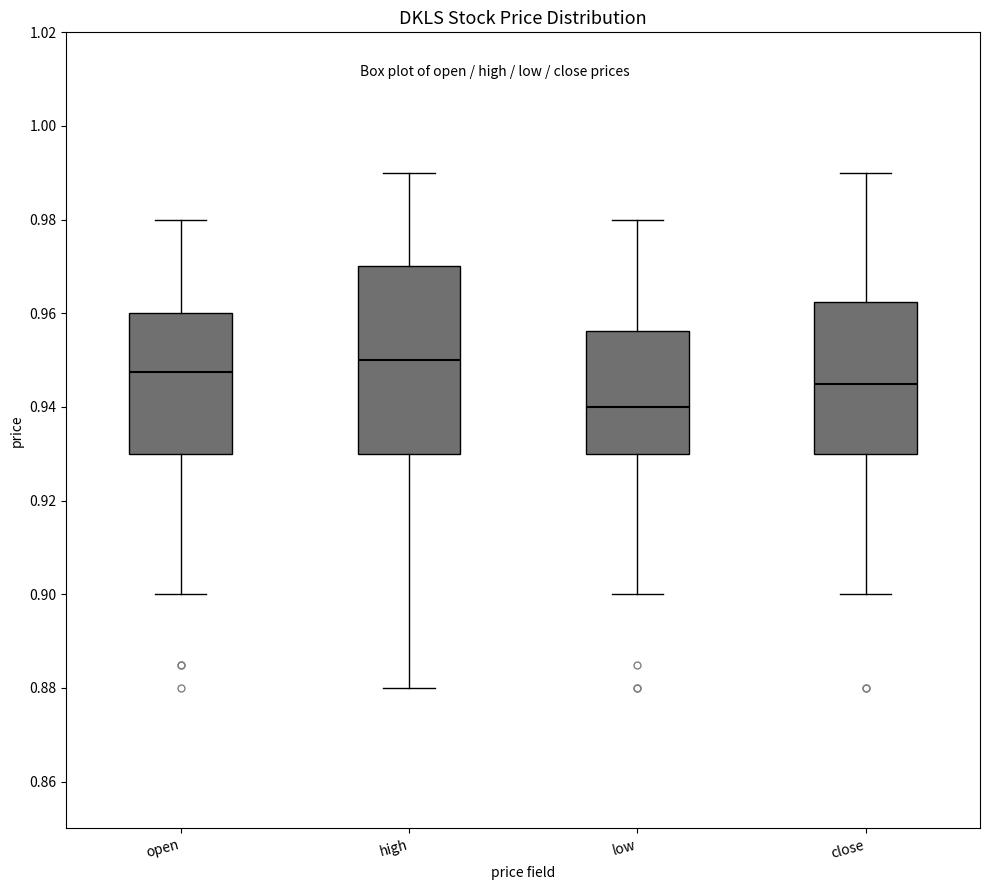

Where does the upper whisker of the box for low end on the y-axis? The values are not printed on the chart, so give them approximately, as read against the axis.

0.980